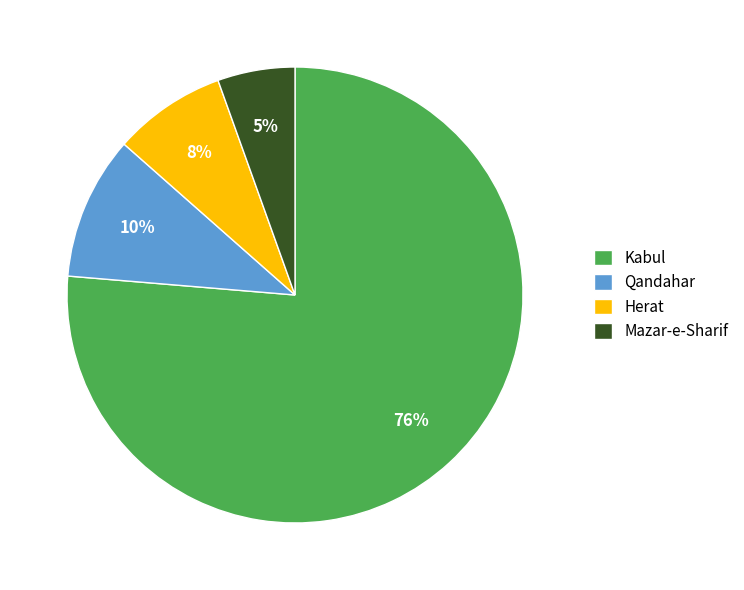

Do Kabul and Herat together represent more than half of the pie?

Yes